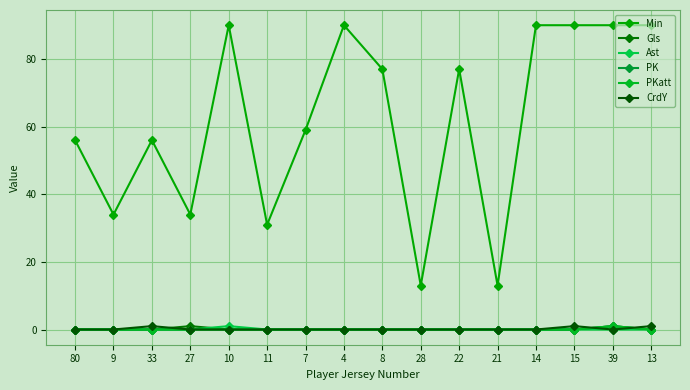

Does the chart have visible grid lines?

Yes